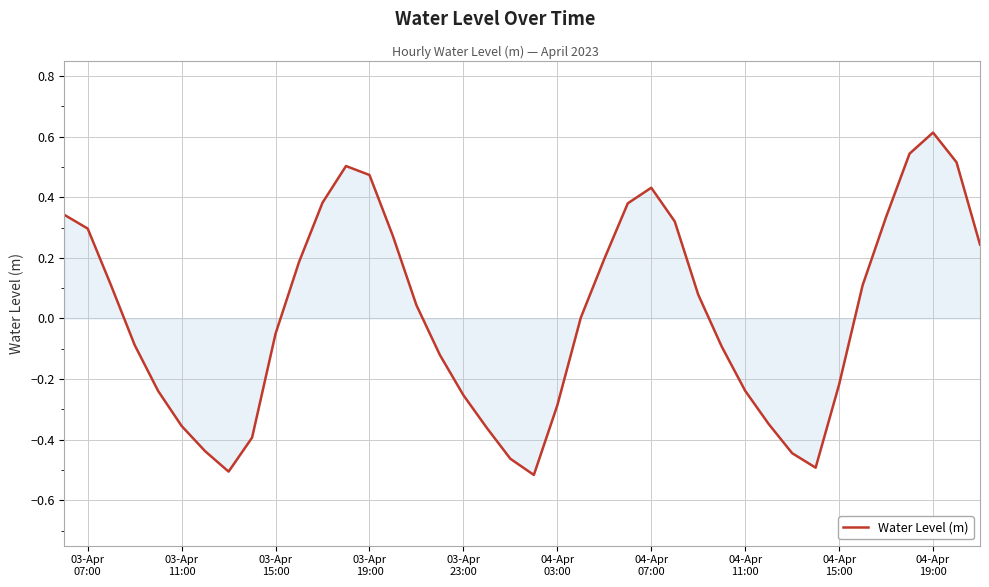

What is the maximum value shown in the chart?

0.6